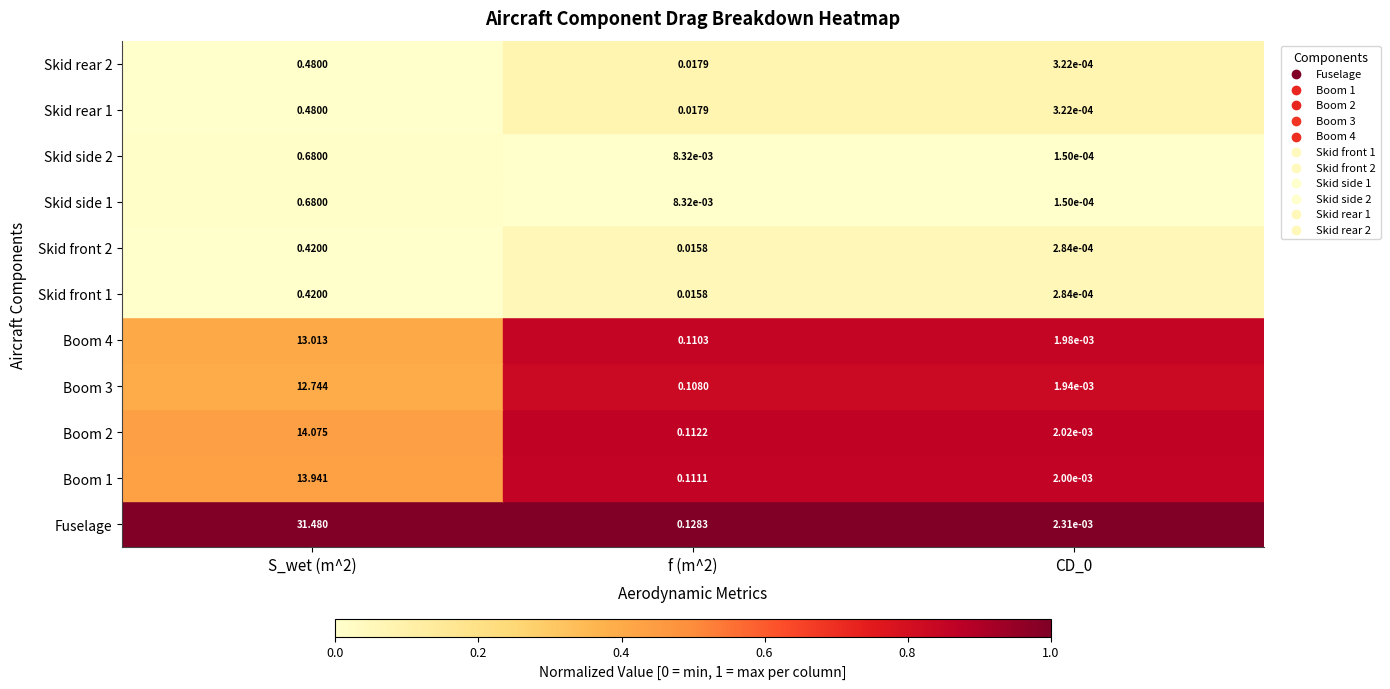

Is the value of Boom 3 at CD_0 greater than the value of Boom 2 at CD_0?

No